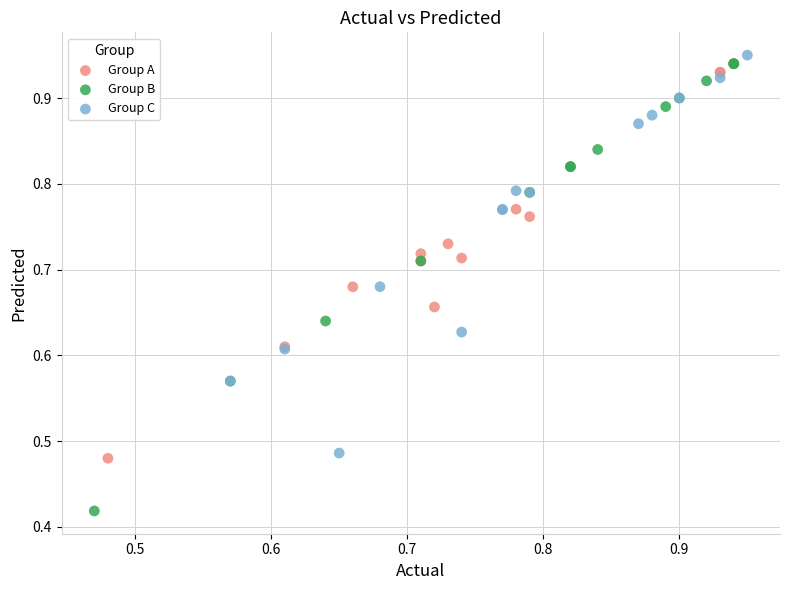

Which series reaches the minimum Y coordinate?

Group B